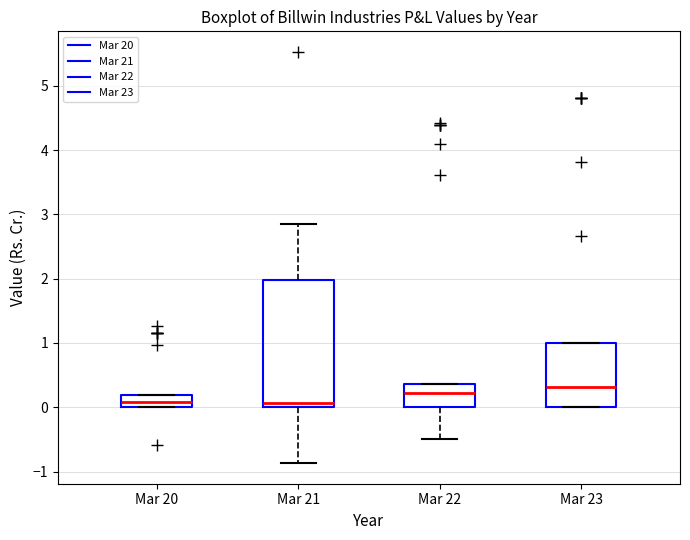

Reading left to right, read every box against the y-axis: the position of its median line, the range the box covers, and the ends of its whiskers. The values are not printed on the chart, so give them approximately, as read against the axis.

Mar 20: median 0.1, box 0.0 to 0.2, whiskers 0.0 to 0.2
Mar 21: median 0.1, box 0.0 to 2.0, whiskers -0.9 to 2.9
Mar 22: median 0.2, box 0.0 to 0.4, whiskers -0.5 to 0.4
Mar 23: median 0.3, box 0.0 to 1.0, whiskers 0.0 to 1.0